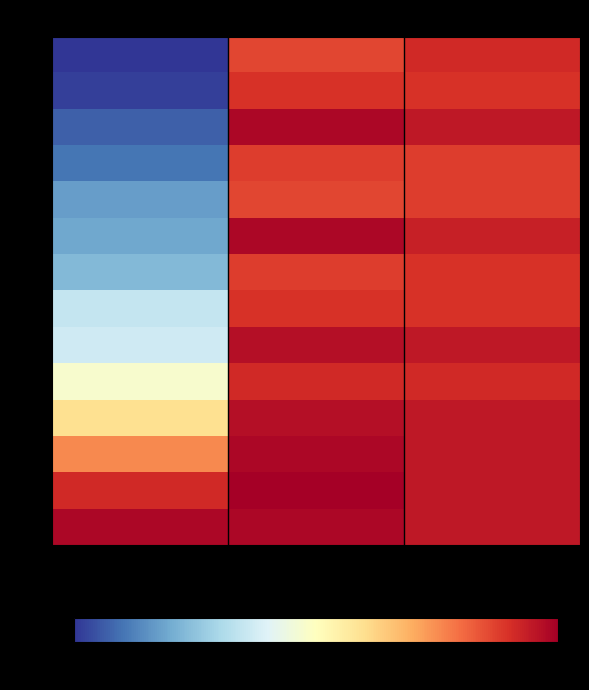

Between R and G, which series saw the biggest shift?

2